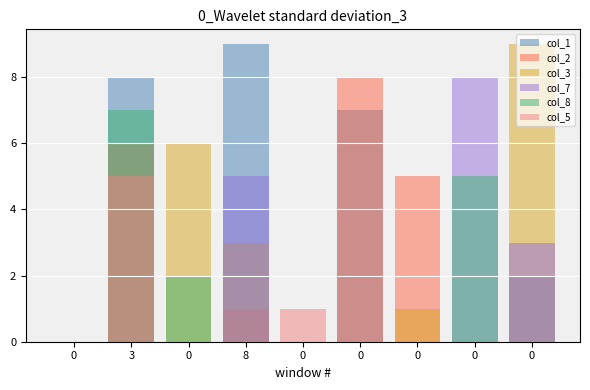

What is the label of the 4th bar from the left?

8